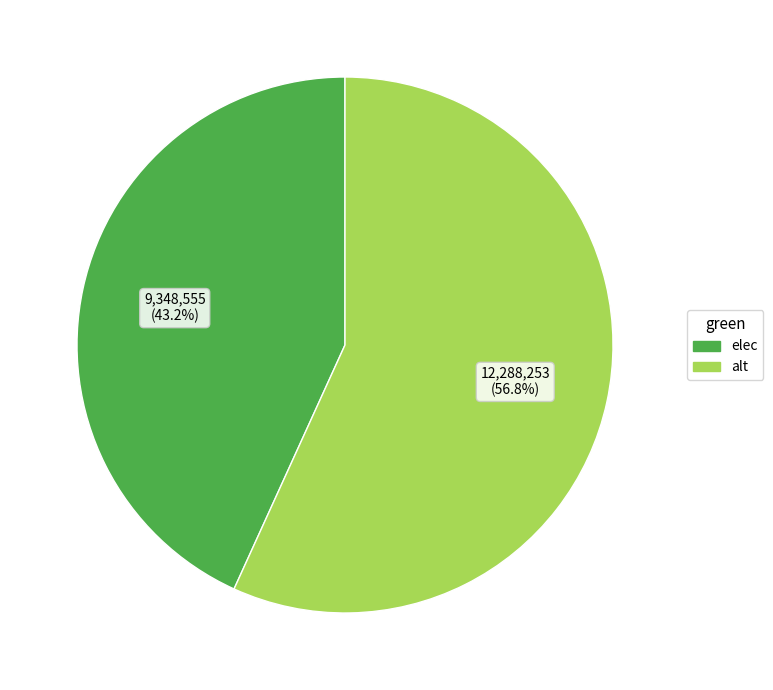

Which slice is the smallest?

elec